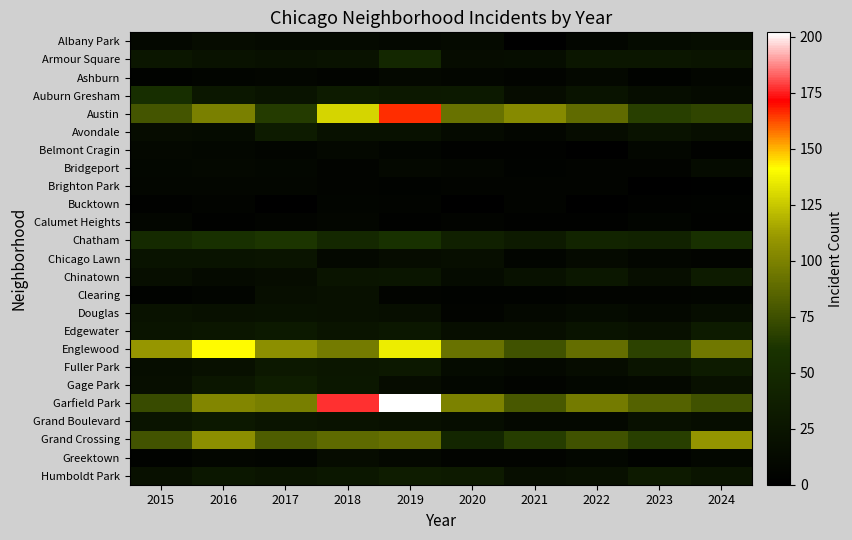

Reading left to right, list all the values displayed in this chart.

Albany Park: 2015=10	2016=15	2017=13	2018=13	2019=10	2020=12	2021=1	2022=8	2023=14	2024=16
Armour Square: 2015=27	2016=22	2017=20	2018=22	2019=47	2020=15	2021=16	2022=27	2023=27	2024=24
Ashburn: 2015=4	2016=7	2017=8	2018=6	2019=11	2020=8	2021=5	2022=11	2023=4	2024=8
Auburn Gresham: 2015=56	2016=28	2017=23	2018=33	2019=29	2020=30	2021=15	2022=23	2023=16	2024=13
Austin: 2015=78	2016=99	2017=65	2018=129	2019=166	2020=92	2021=104	2022=89	2023=67	2024=70
Avondale: 2015=15	2016=14	2017=33	2018=21	2019=21	2020=13	2021=8	2022=15	2023=22	2024=17
Belmont Cragin: 2015=11	2016=9	2017=7	2018=11	2019=7	2020=3	2021=3	2022=1	2023=9	2024=3
Bridgeport: 2015=9	2016=11	2017=9	2018=5	2019=10	2020=8	2021=4	2022=6	2023=6	2024=14
Brighton Park: 2015=8	2016=8	2017=8	2018=6	2019=4	2020=5	2021=6	2022=5	2023=0	2024=2
Bucktown: 2015=3	2016=5	2017=1	2018=7	2019=5	2020=1	2021=5	2022=1	2023=3	2024=4
Calumet Heights: 2015=8	2016=3	2017=6	2018=8	2019=3	2020=6	2021=3	2022=3	2023=7	2024=3
Chatham: 2015=51	2016=57	2017=62	2018=48	2019=59	2020=39	2021=31	2022=44	2023=41	2024=57
Chicago Lawn: 2015=23	2016=23	2017=25	2018=11	2019=15	2020=17	2021=7	2022=13	2023=8	2024=6
Chinatown: 2015=17	2016=12	2017=15	2018=24	2019=26	2020=14	2021=21	2022=28	2023=18	2024=33
Clearing: 2015=4	2016=7	2017=18	2018=19	2019=5	2020=4	2021=4	2022=5	2023=6	2024=7
Douglas: 2015=22	2016=20	2017=21	2018=20	2019=18	2020=6	2021=10	2022=14	2023=11	2024=16
Edgewater: 2015=24	2016=27	2017=30	2018=25	2019=28	2020=18	2021=18	2022=23	2023=19	2024=33
Englewood: 2015=110	2016=142	2017=106	2018=97	2019=136	2020=92	2021=76	2022=90	2023=68	2024=95
Fuller Park: 2015=16	2016=19	2017=29	2018=27	2019=29	2020=14	2021=10	2022=15	2023=25	2024=33
Gage Park: 2015=17	2016=27	2017=35	2018=28	2019=15	2020=9	2021=5	2022=9	2023=11	2024=19
Garfield Park: 2015=73	2016=102	2017=98	2018=177	2019=202	2020=100	2021=79	2022=97	2023=84	2024=76
Grand Boulevard: 2015=24	2016=29	2017=25	2018=22	2019=19	2020=16	2021=10	2022=11	2023=20	2024=16
Grand Crossing: 2015=77	2016=106	2017=82	2018=88	2019=91	2020=46	2021=66	2022=76	2023=67	2024=109
Greektown: 2015=4	2016=8	2017=7	2018=15	2019=11	2020=6	2021=6	2022=9	2023=4	2024=9
Humboldt Park: 2015=20	2016=28	2017=25	2018=28	2019=34	2020=32	2021=18	2022=20	2023=32	2024=24